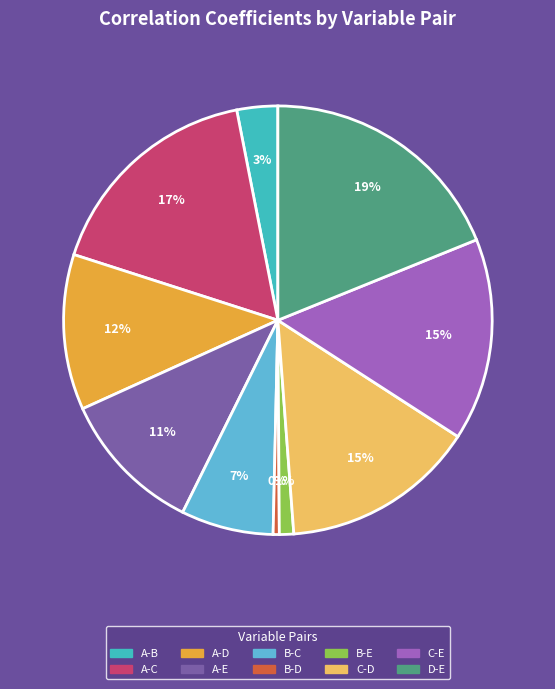

Which slice is the smallest?

B-D